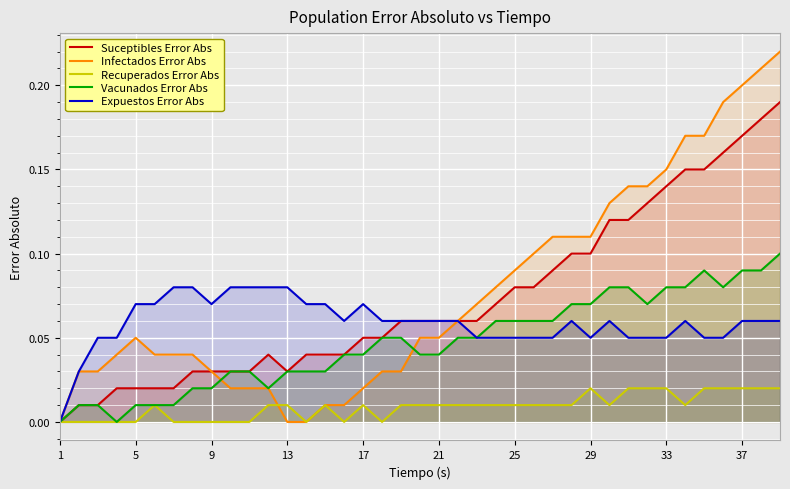

The value of Suceptibles Error Abs at 25 is 0.0. True or false?

False